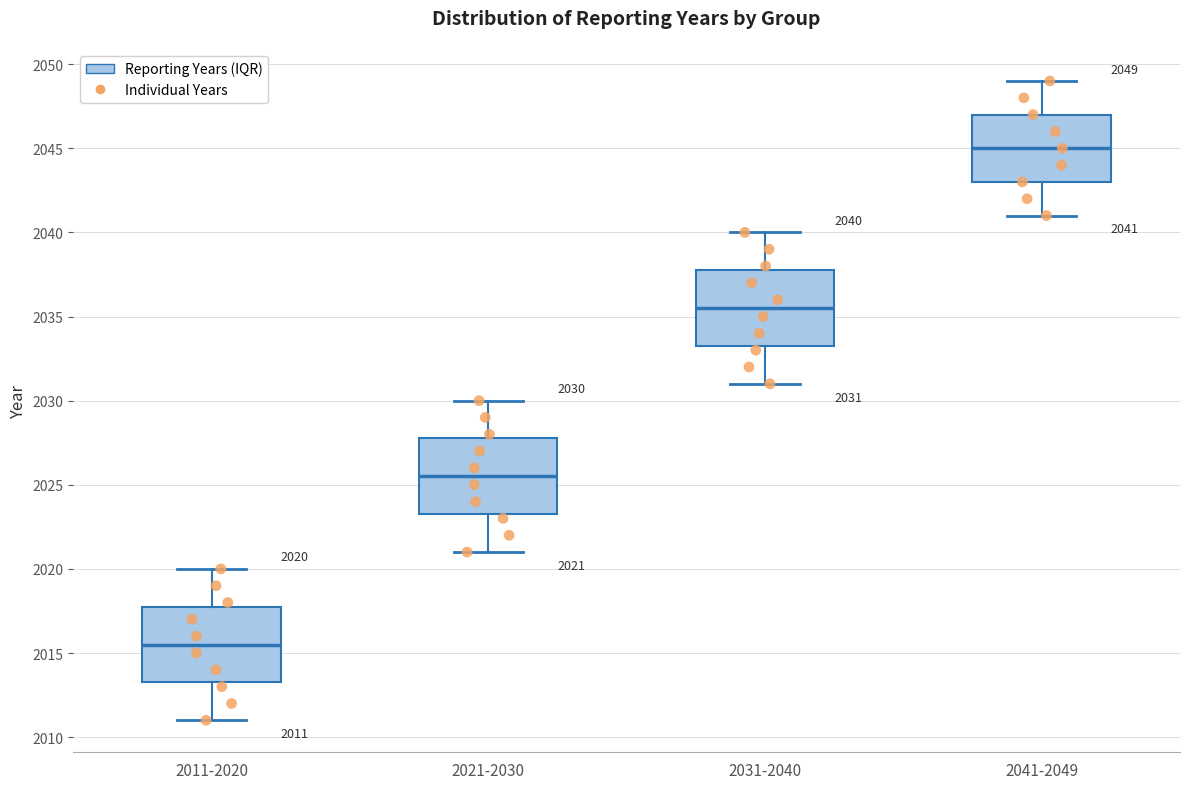

Which box has the lowest median line?

2011-2020